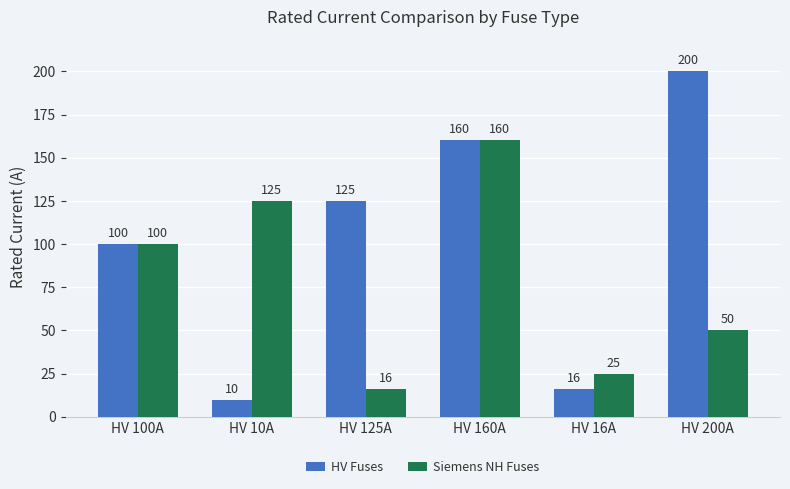

Which series has the largest total across all categories?

HV Fuses